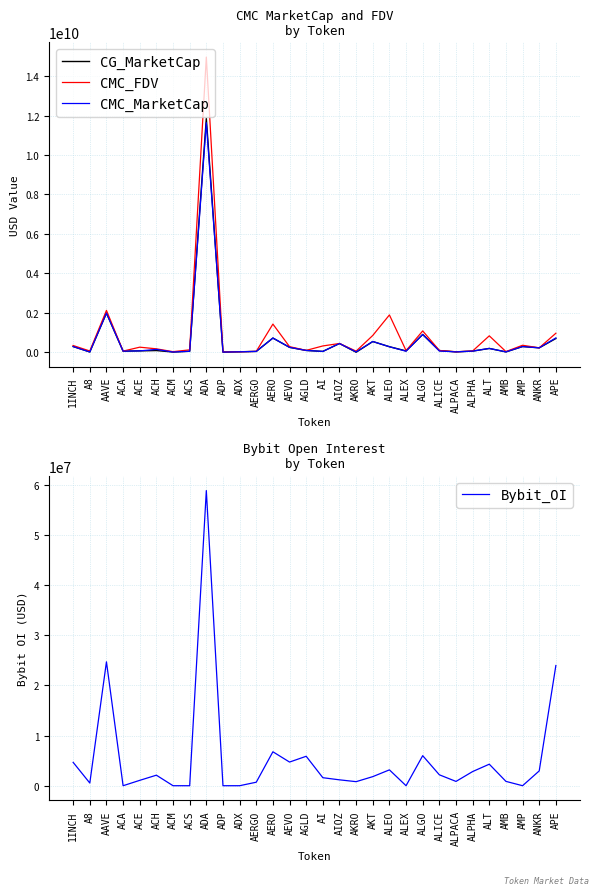

What is the lowest value of the CMC_MarketCap series?

6014954.7